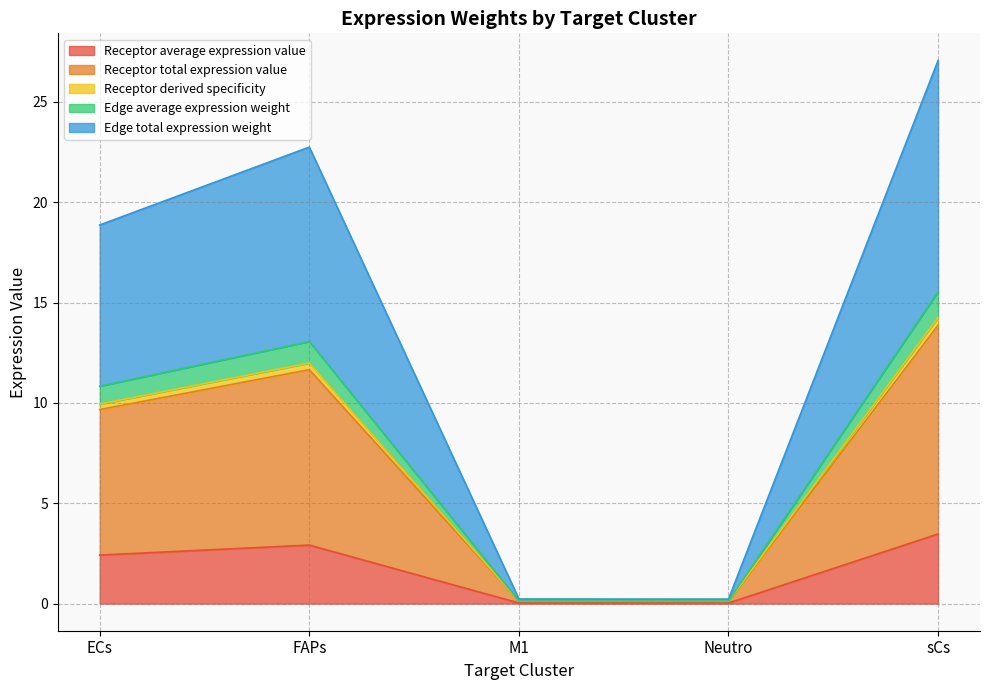

How many lines are shown in the chart?

5